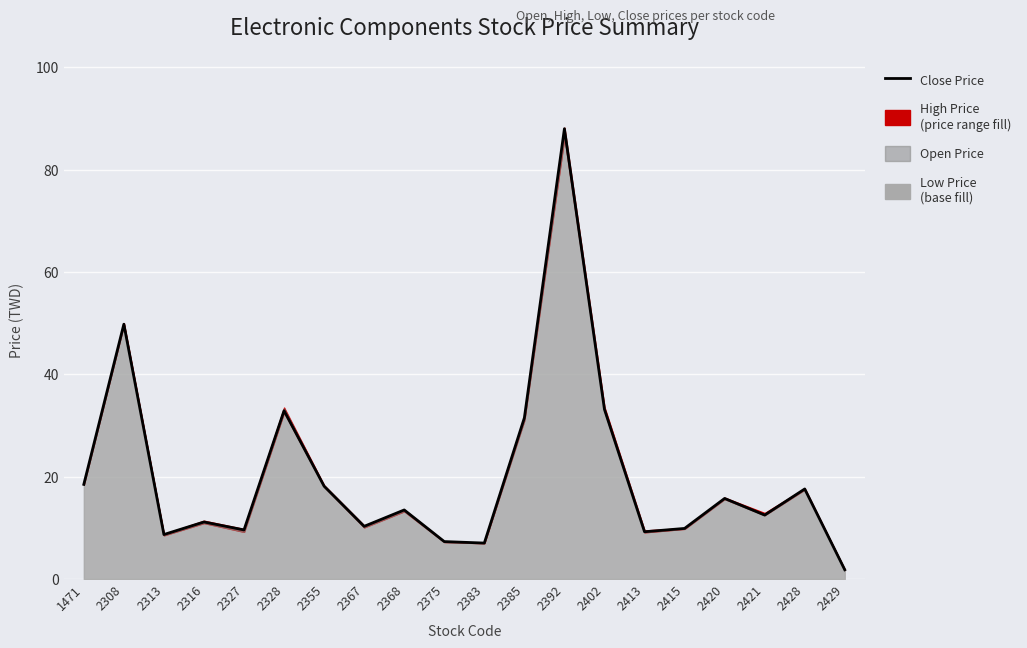

How many data points are above 13?

10